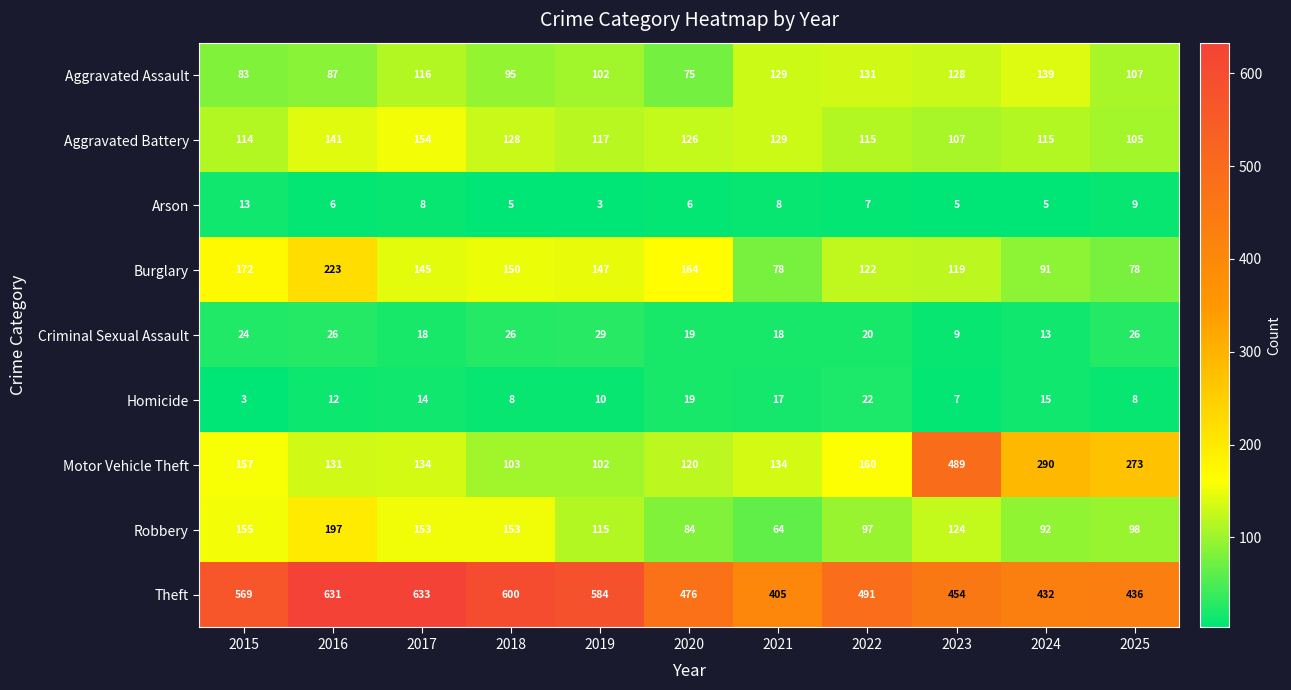

Which series has the widest spread of values?

Motor Vehicle Theft